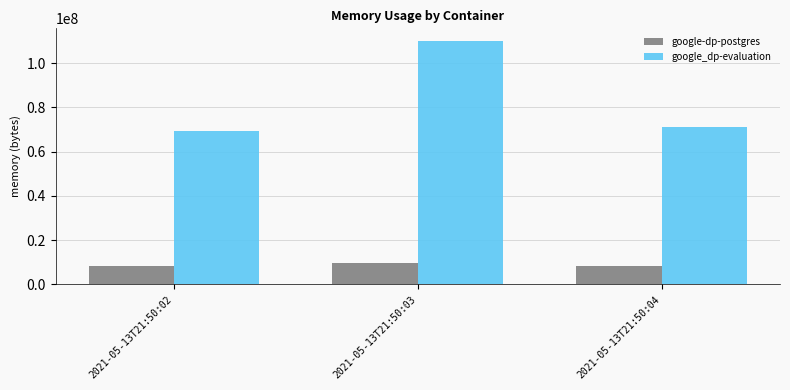

How many distinct data groups are displayed?

2